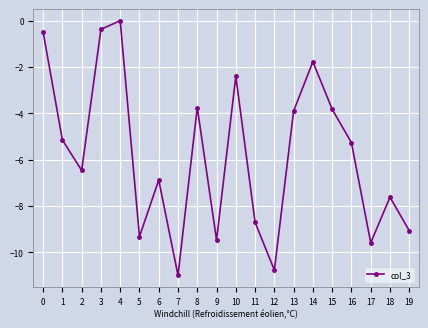

The chart shows a value of -5.5 at 19. True or false?

False